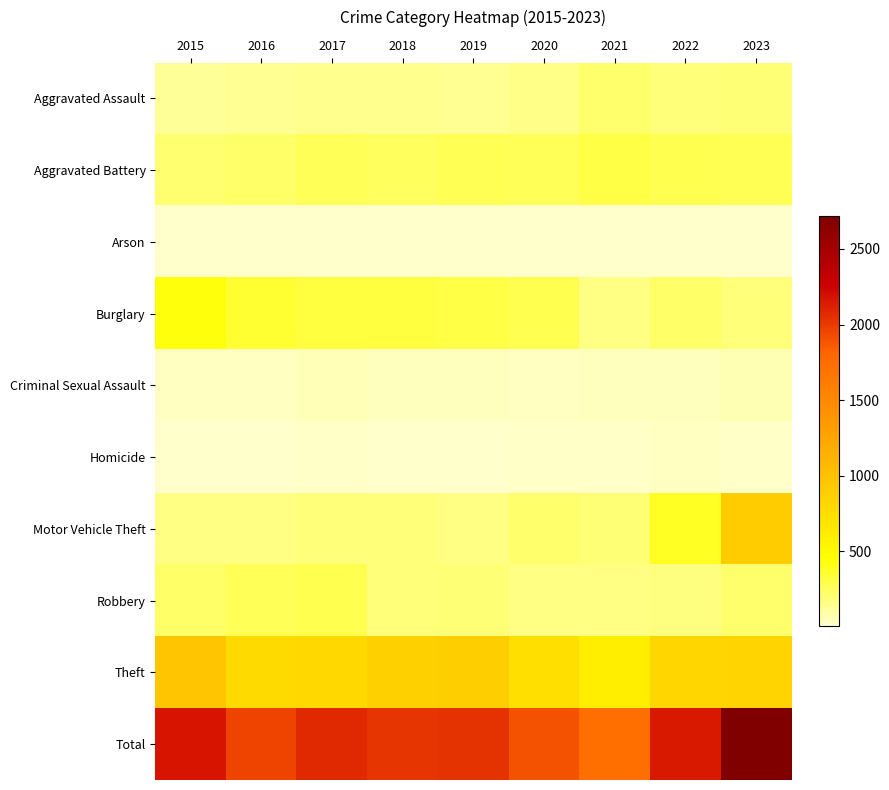

At which category does the chart reach its minimum across all series?

2016